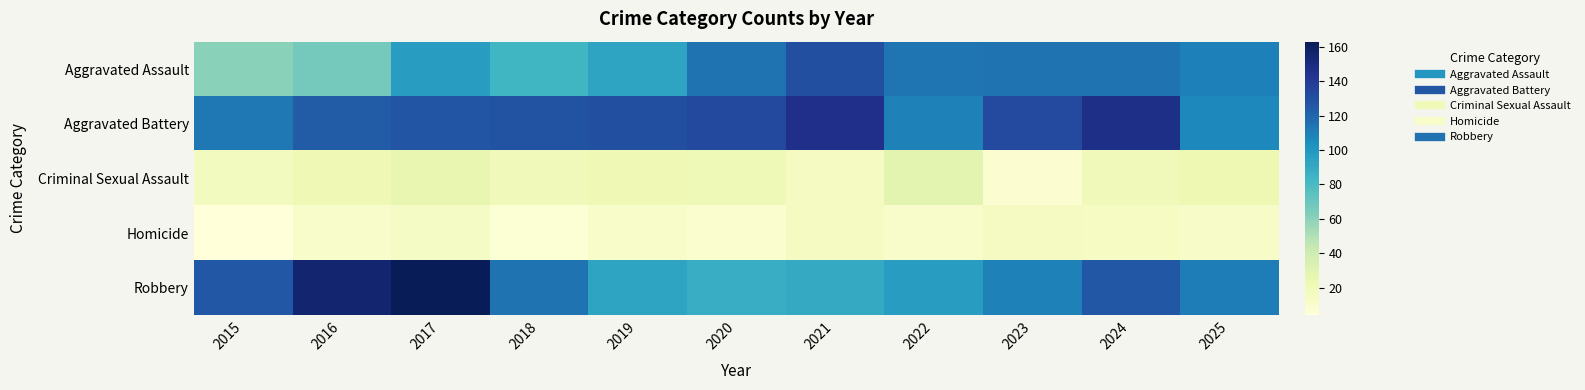

Reading left to right, extract all data points from this chart.

Aggravated Assault: 2015=61	2016=67	2017=97	2018=83	2019=93	2020=115	2021=130	2022=114	2023=115	2024=115	2025=110
Aggravated Battery: 2015=113	2016=124	2017=127	2018=128	2019=130	2020=133	2021=146	2022=109	2023=132	2024=147	2025=107
Criminal Sexual Assault: 2015=17	2016=22	2017=26	2018=19	2019=22	2020=21	2021=16	2022=29	2023=8	2024=20	2025=23
Homicide: 2015=4	2016=11	2017=14	2018=7	2019=12	2020=9	2021=16	2022=11	2023=16	2024=15	2025=13
Robbery: 2015=126	2016=155	2017=163	2018=115	2019=93	2020=88	2021=90	2022=97	2023=109	2024=126	2025=111